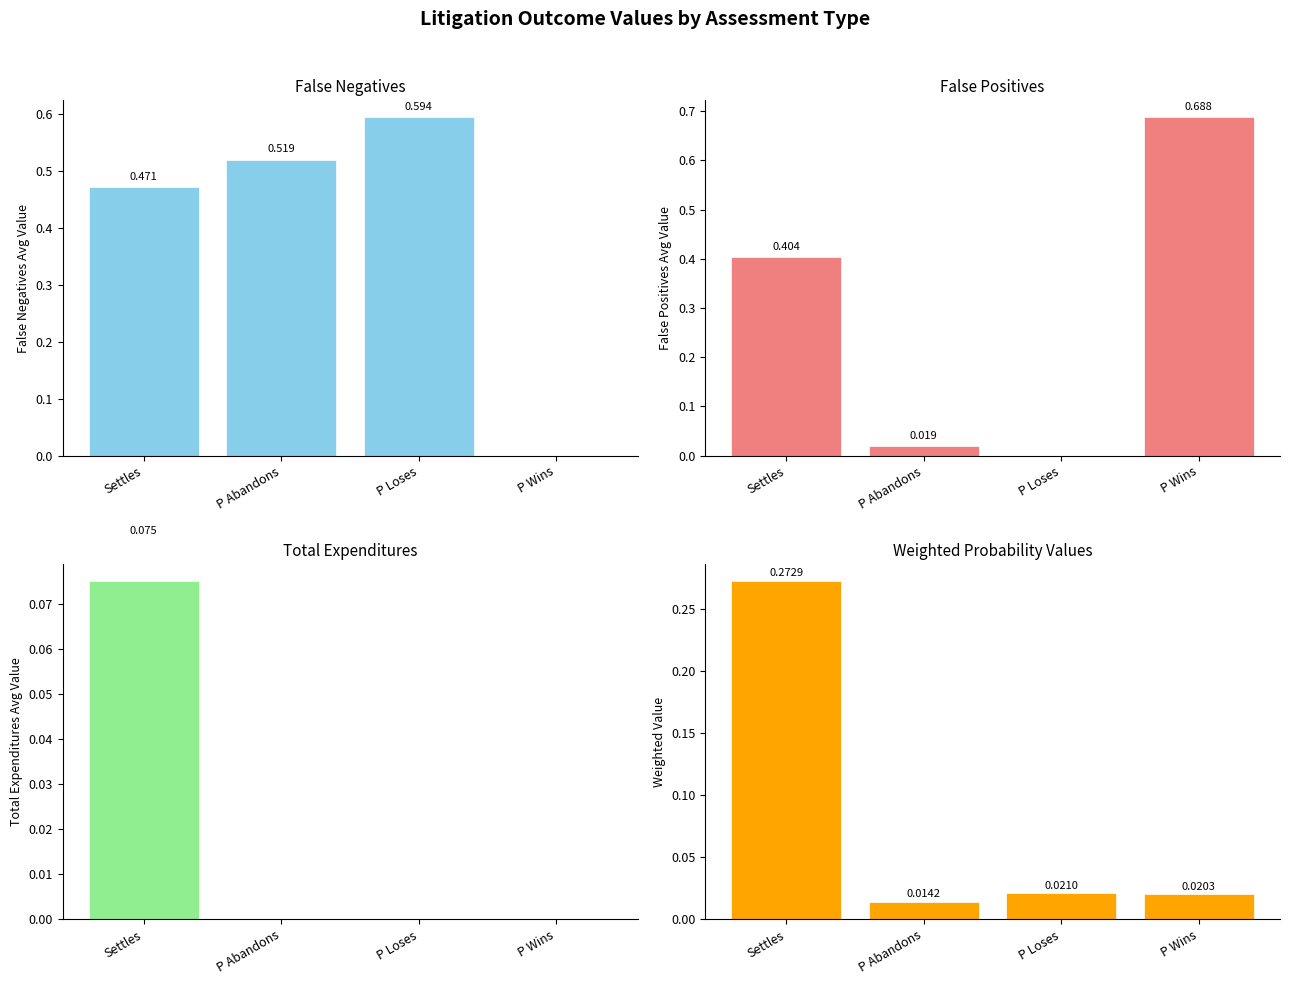

How many groups of bars are there?

4